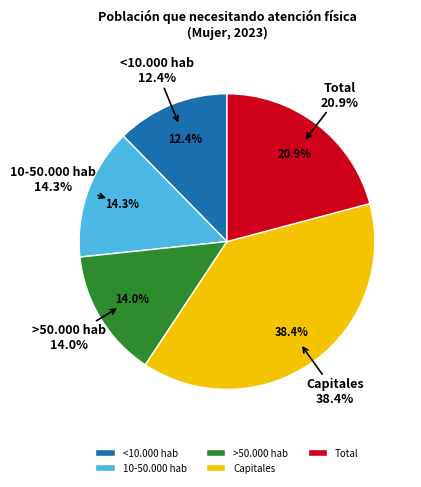

Does Total account for over 50% of the chart?

No